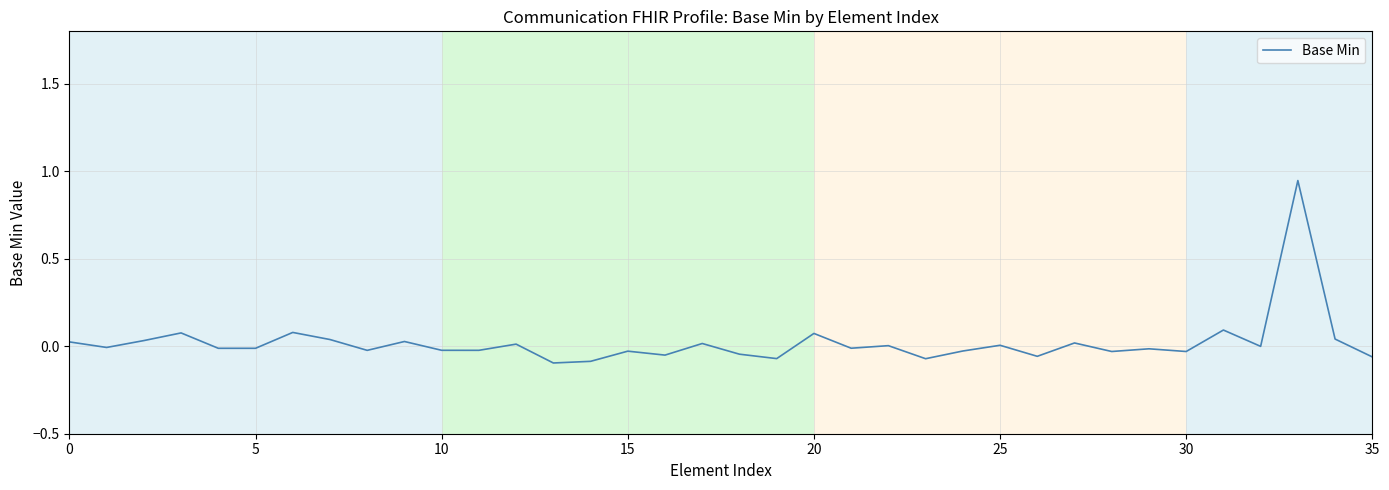

What is the difference between the maximum and minimum values?

1.0